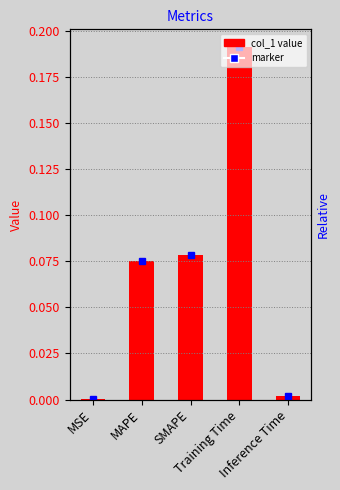

The chart shows a value of 0.1 at MAPE. True or false?

True